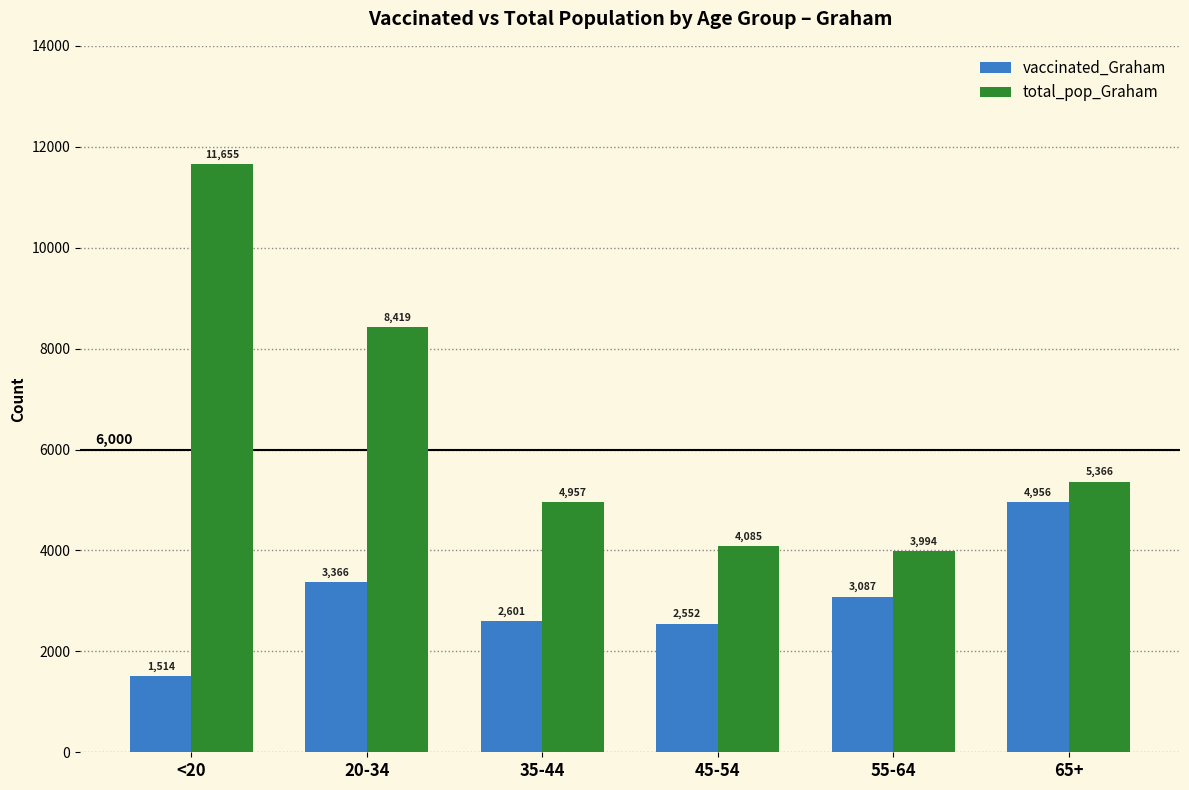

What are all the series names shown in the legend?

vaccinated_Graham, total_pop_Graham